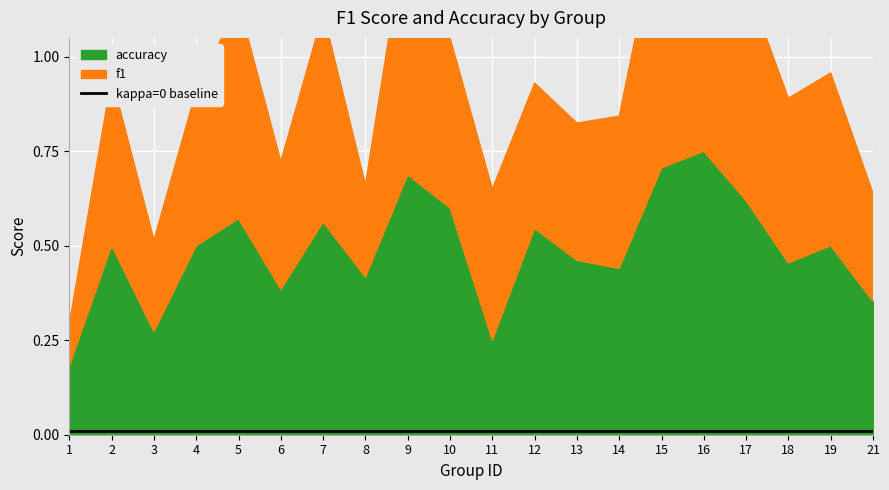

In f1, how many points are lower than both neighbors (excluding endpoints)?

5